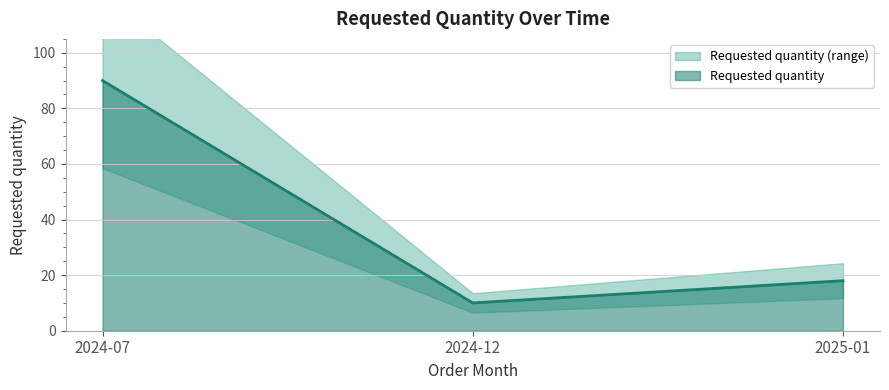

Between 2024-12 and 2024-07, which is larger?

2024-07